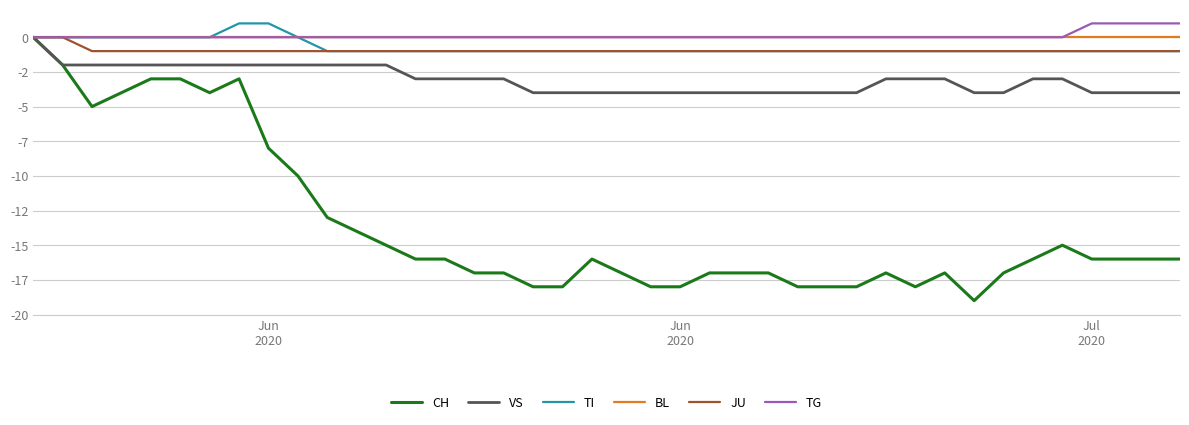

What is the difference between the maximum and minimum values in the TI series?

2